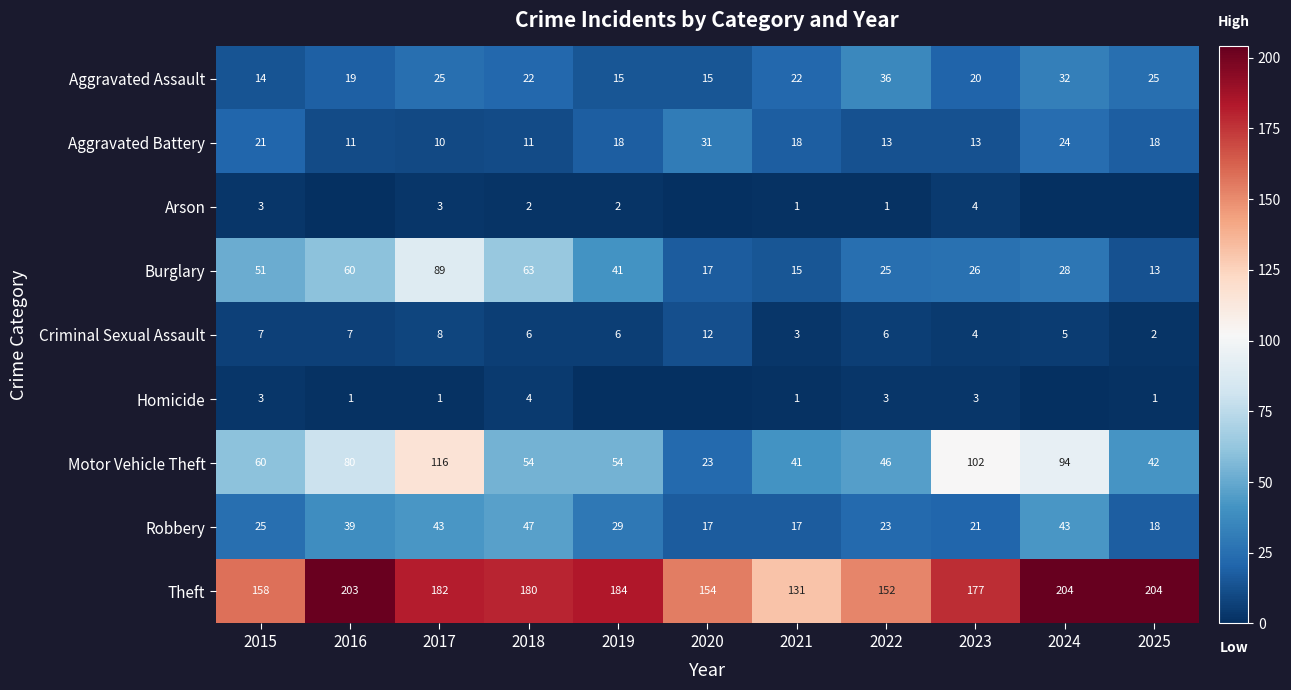

Which has a higher value, 2015 or 2024?

2024